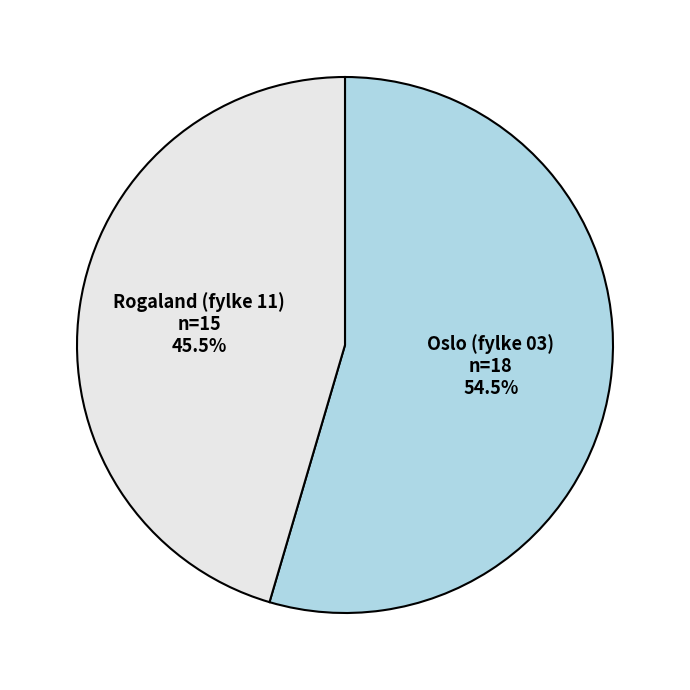

Count the number of slices in the pie.

2